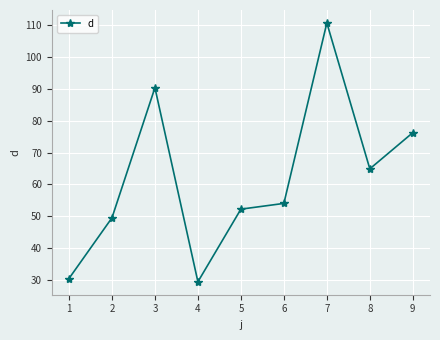

What is the change in value from 5 to 7?

+58.4